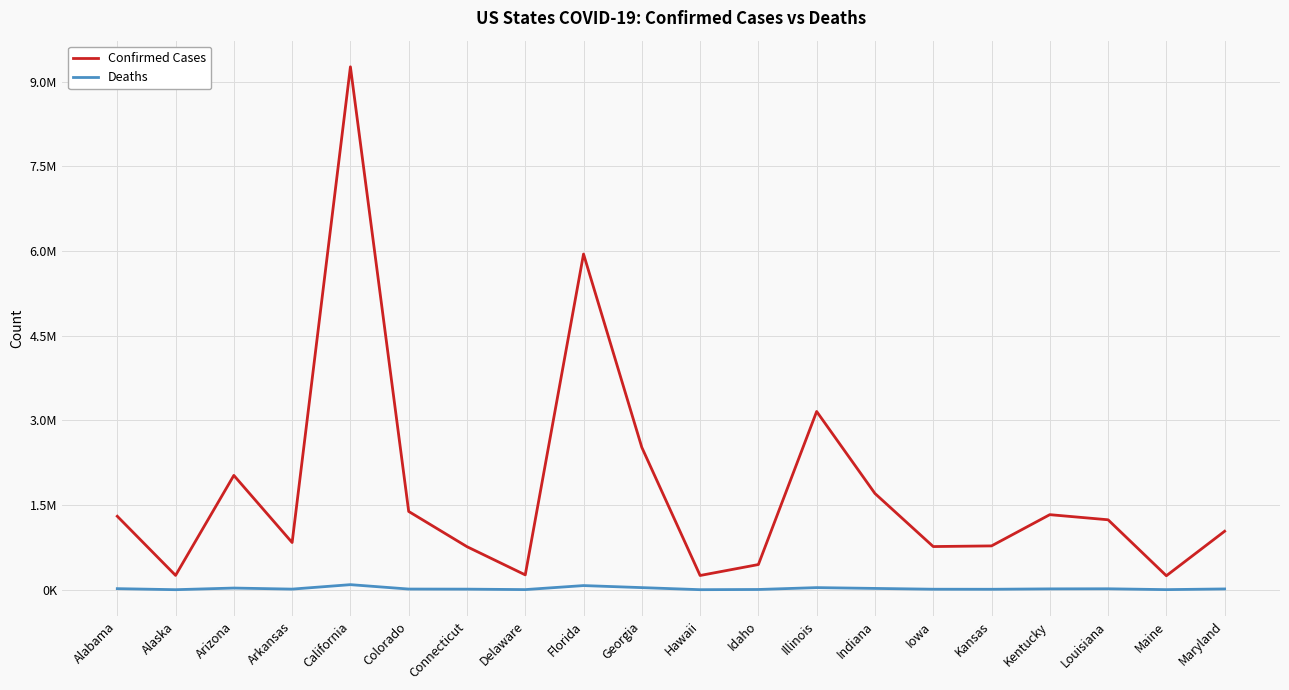

True or false: Deaths and Confirmed Cases intersect in this chart.

False